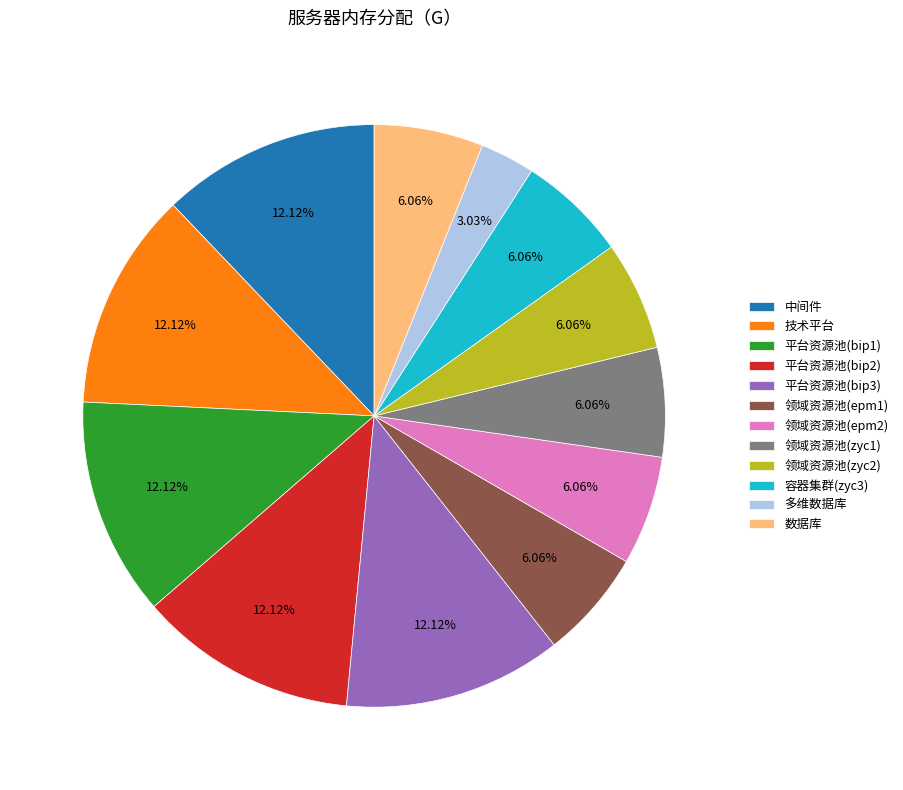

How many slices are in this pie chart?

12